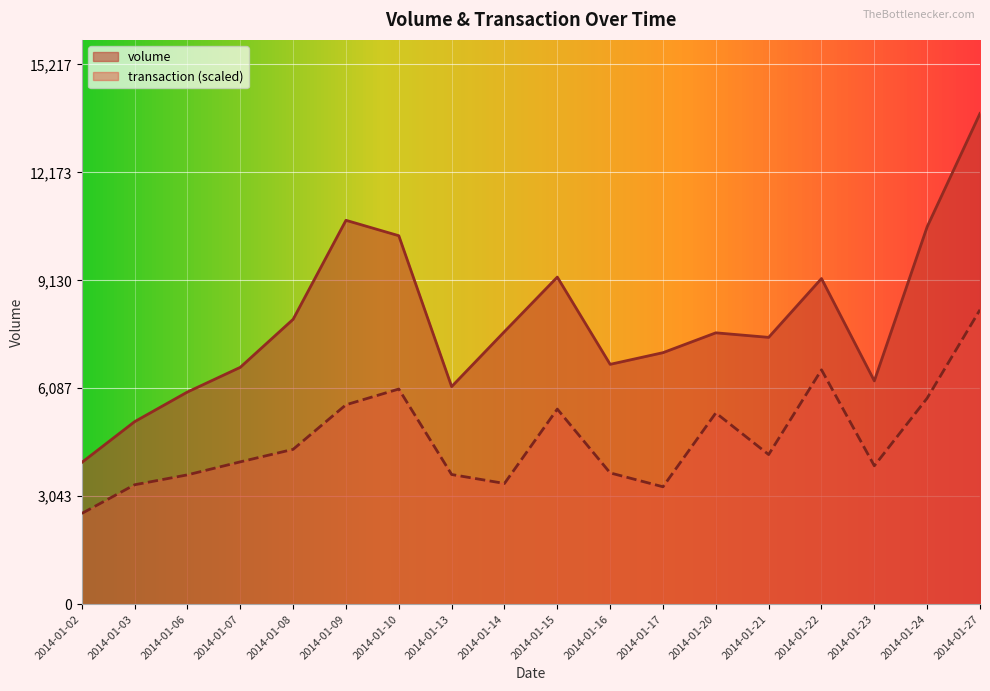

What is the smallest value displayed?

2557.2